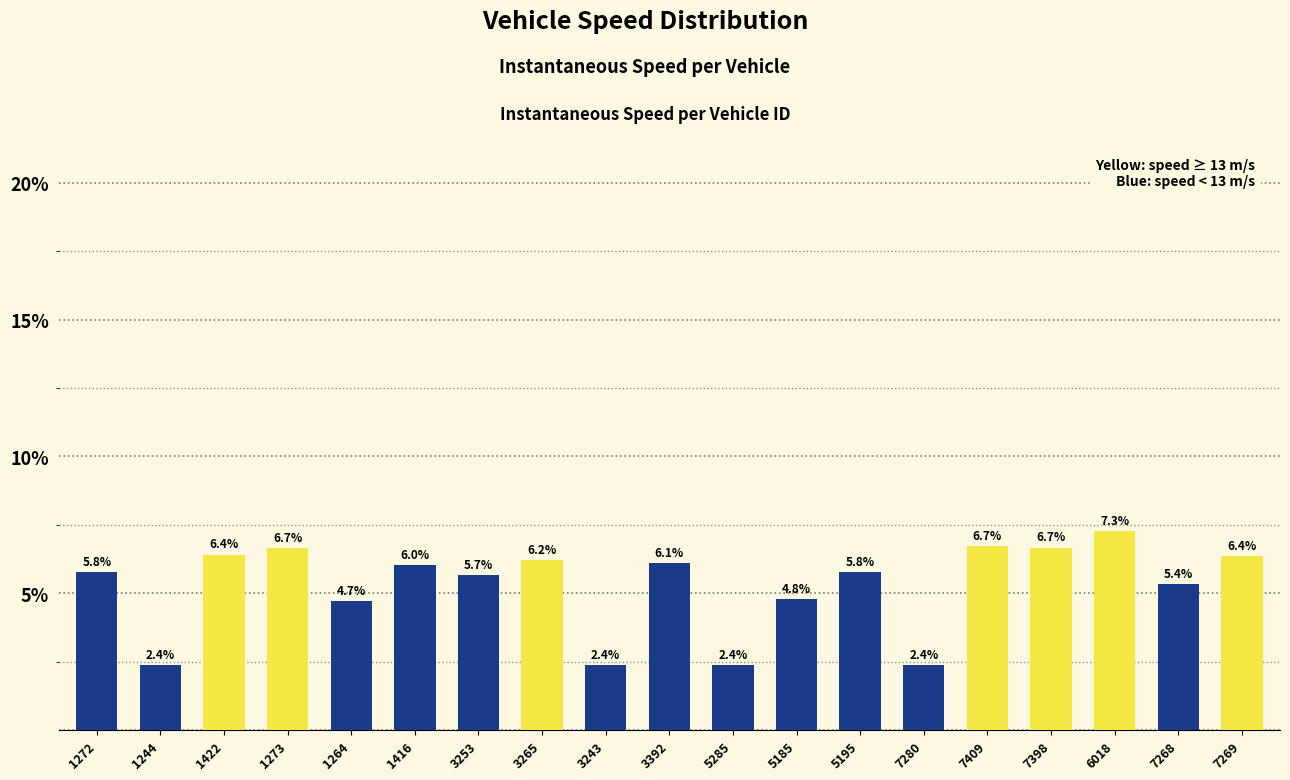

What is the value of the 10th bar from the left?

6.1